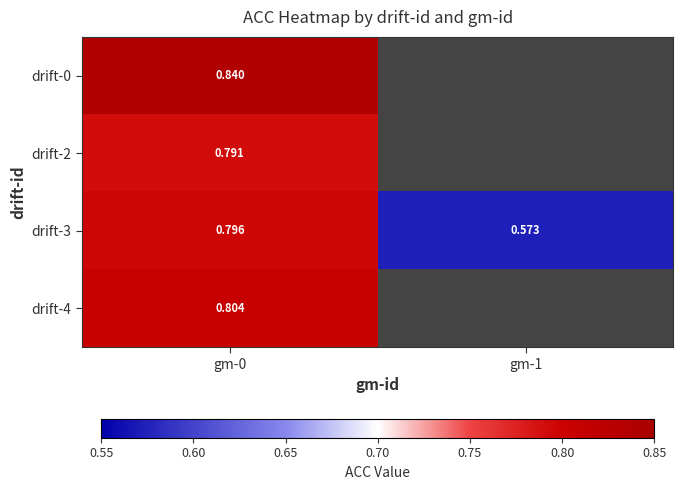

Which has a higher value, gm-1 or gm-0?

gm-0